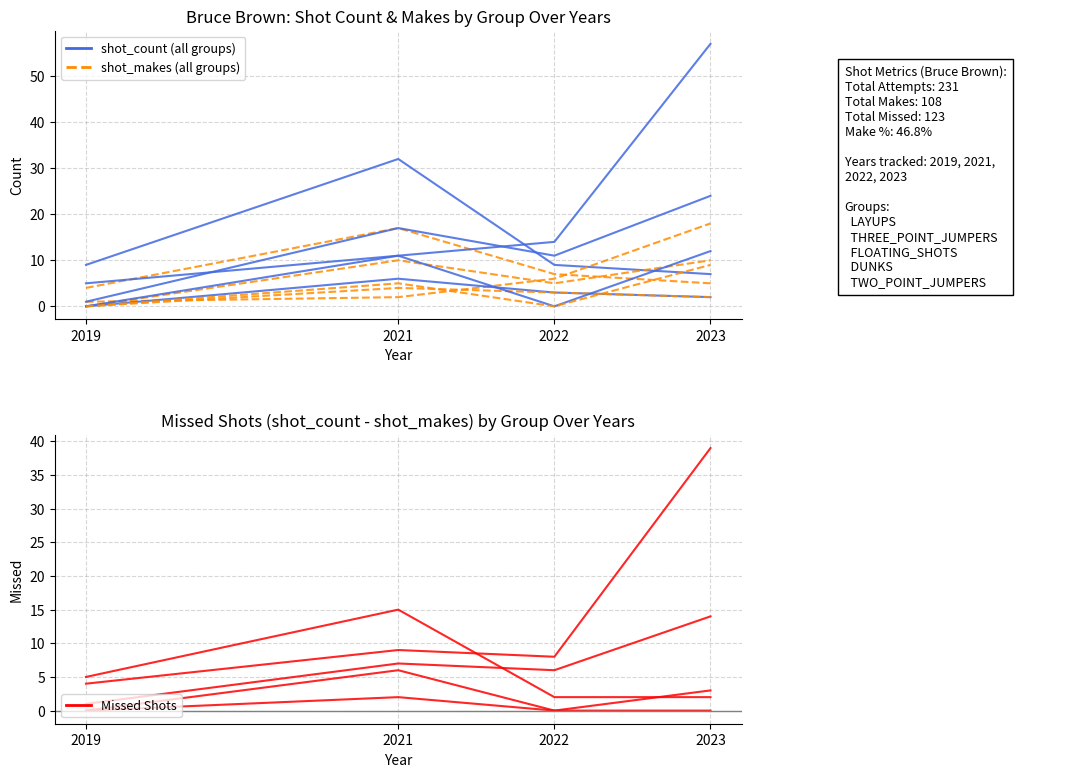

True or false: Missed Shots and shot_count LAYUPS intersect in this chart.

False